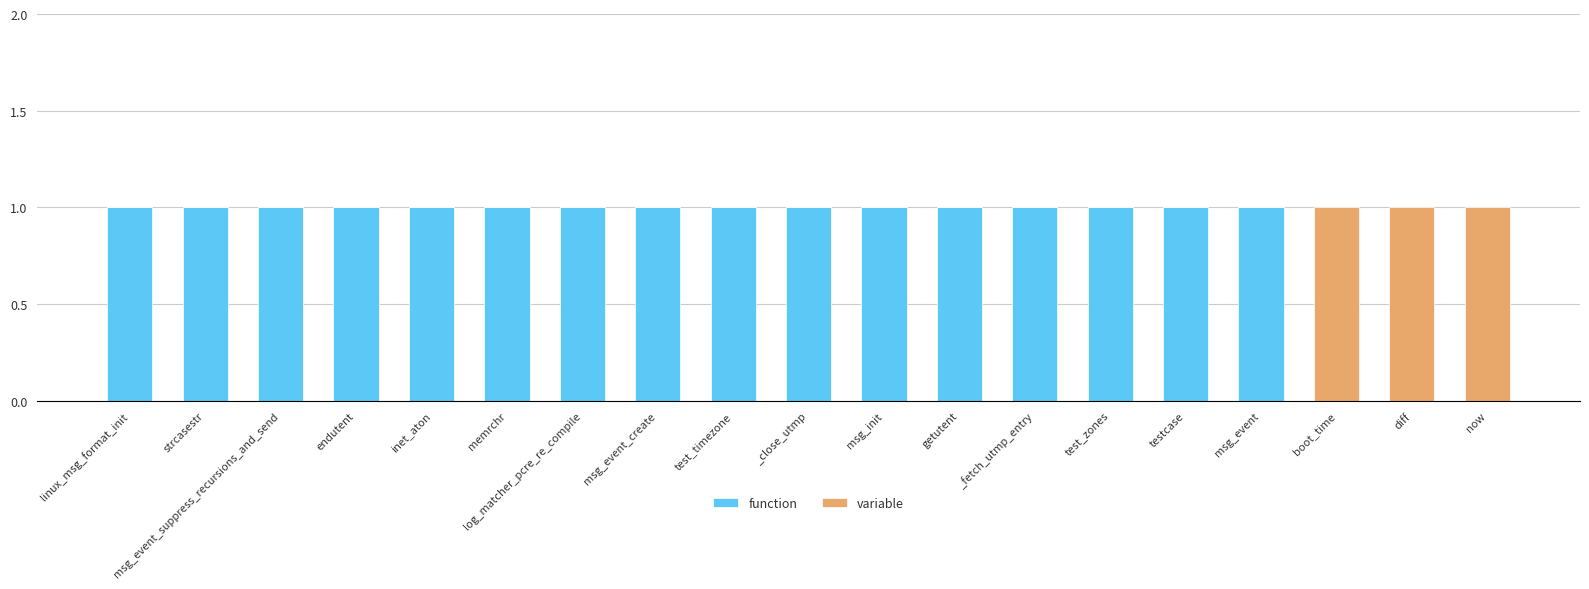

Is it true that function equals 2 at log_matcher_pcre_re_compile?

False